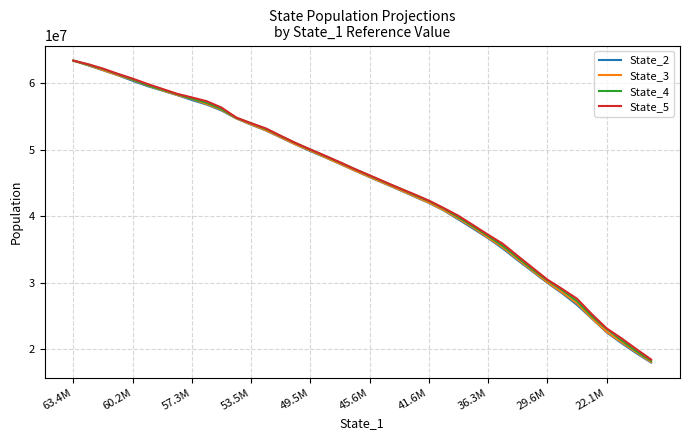

Which series has the largest range (max minus min)?

State_2